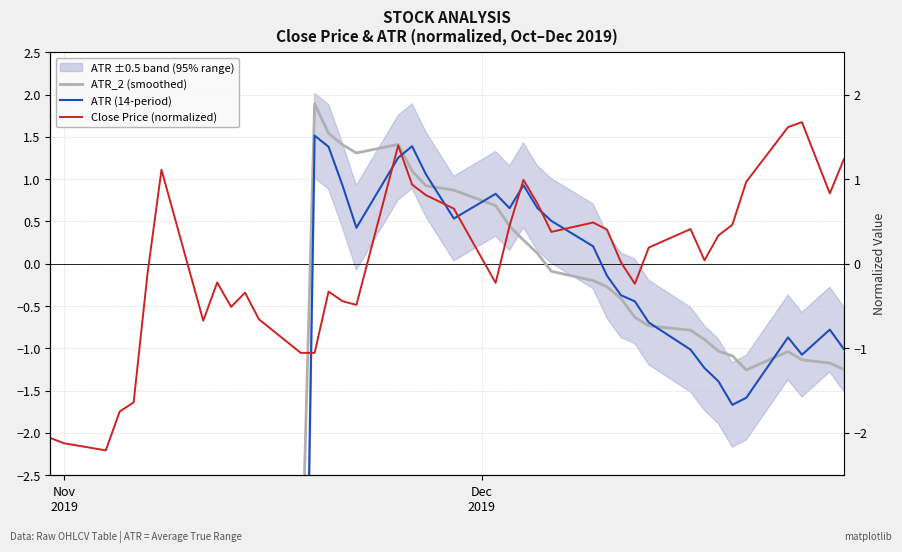

Is this an area chart (filled region under the line)?

No